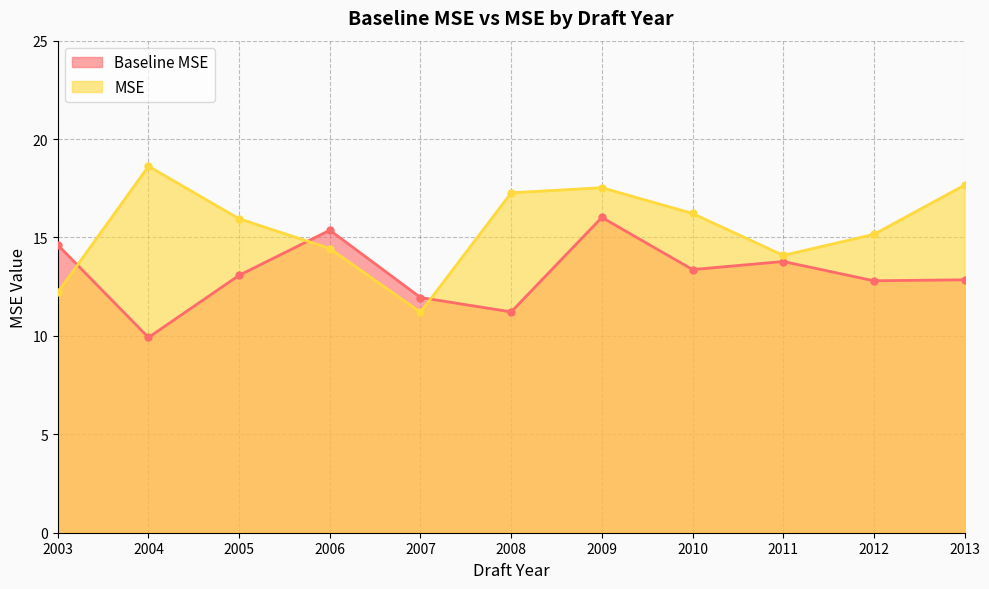

List the labels in order of MSE value, smallest first.

2007, 2003, 2011, 2006, 2012, 2005, 2010, 2008, 2009, 2013, 2004